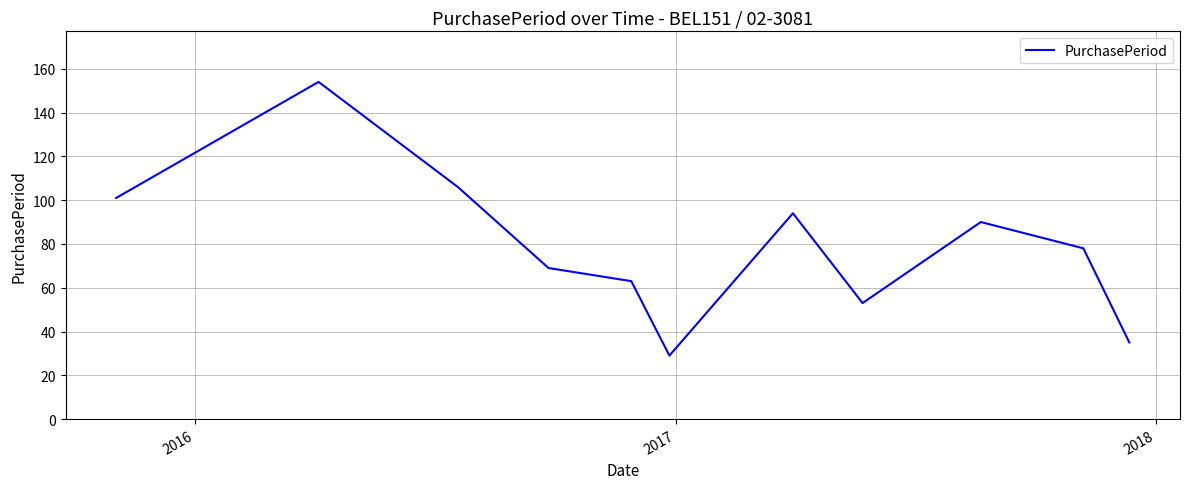

How many distinct data groups are displayed?

1